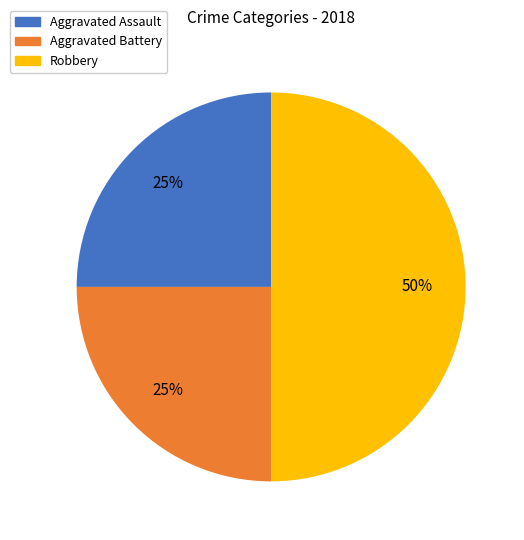

To the nearest percent, what is the average slice percentage?

33%